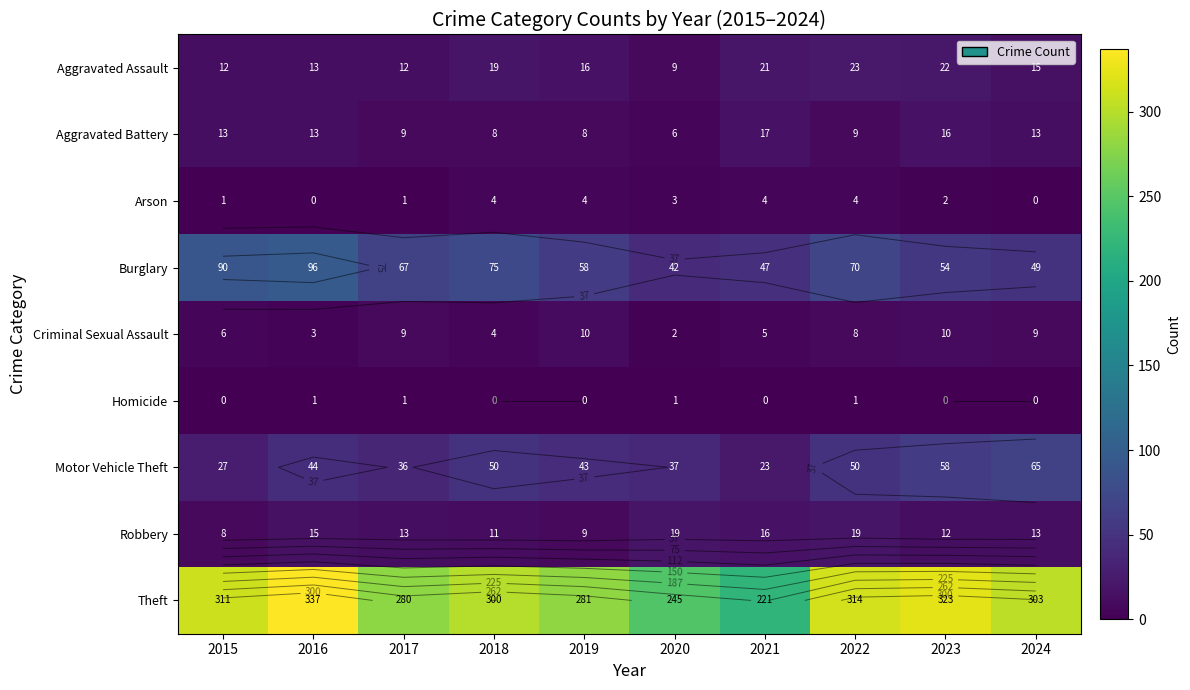

What is the average value of the Aggravated Assault series?

16